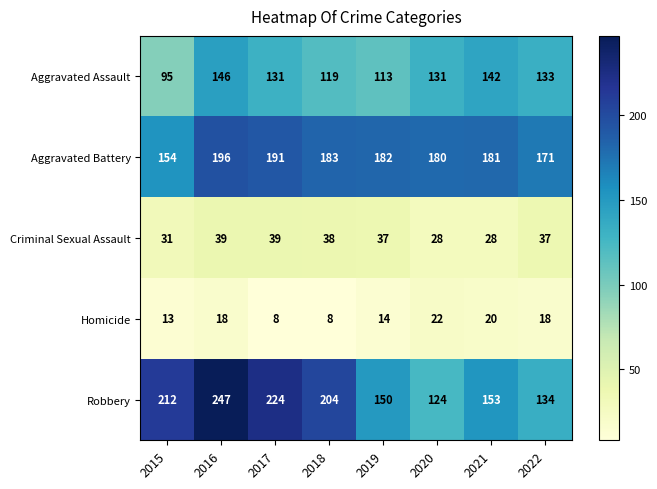

Is the value of Robbery at 2020 greater than the value of Aggravated Battery at 2015?

No